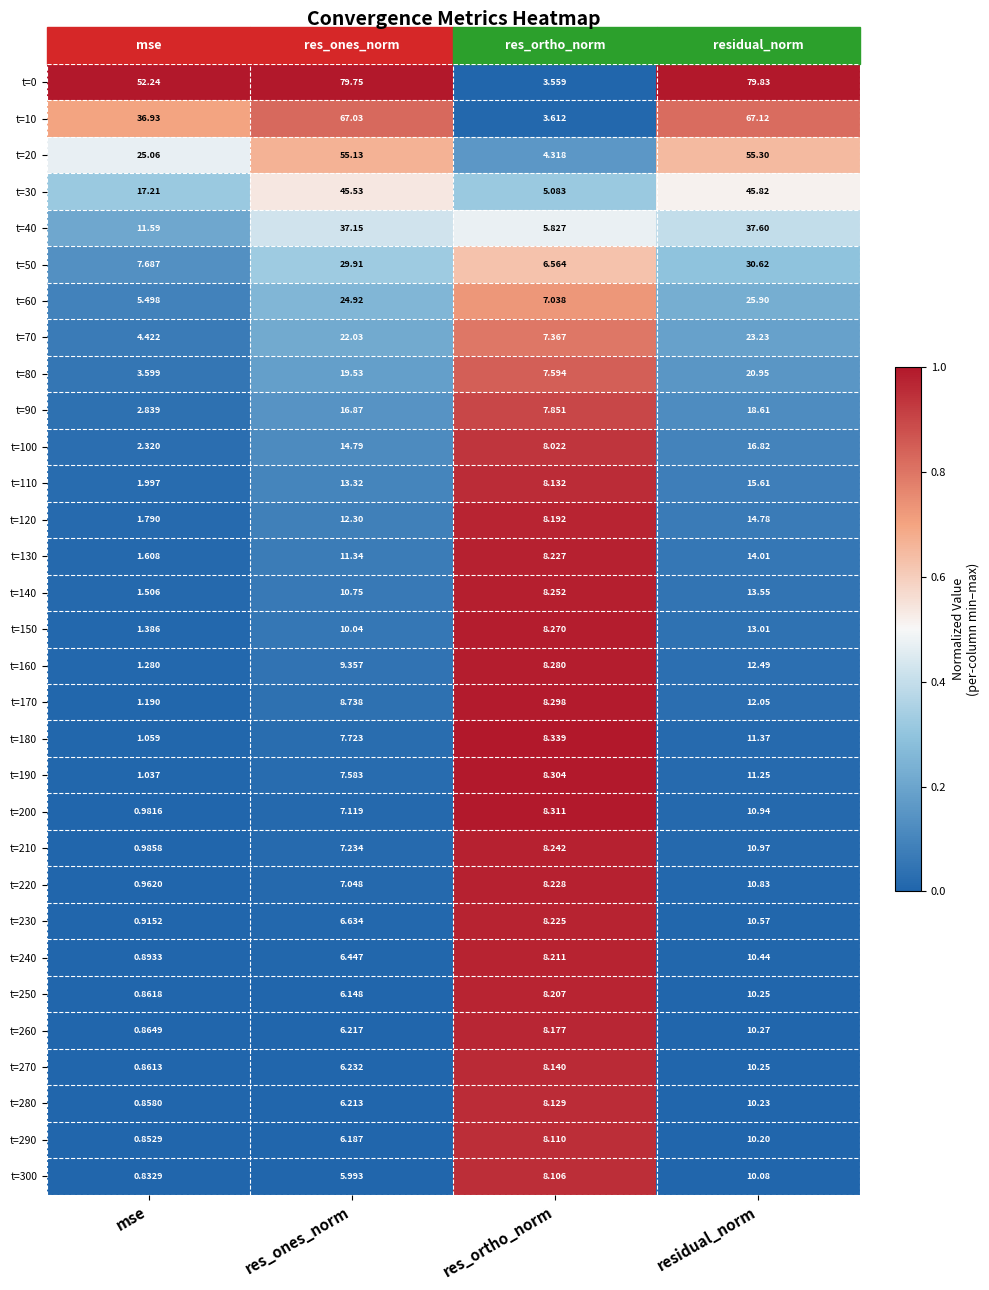

At which category is the sum across all series the highest?

residual_norm